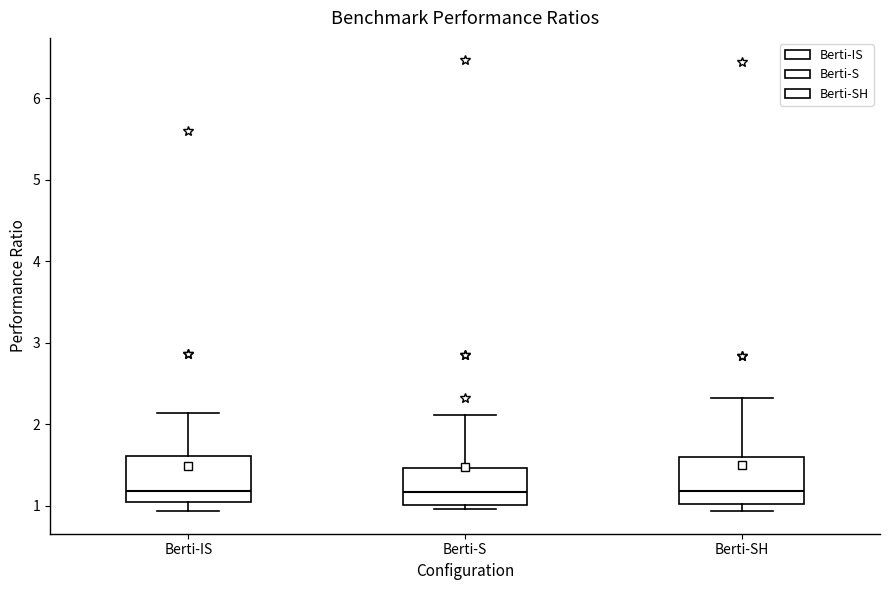

Where does the upper whisker of the box for Berti-SH end on the y-axis? The values are not printed on the chart, so give them approximately, as read against the axis.

2.3